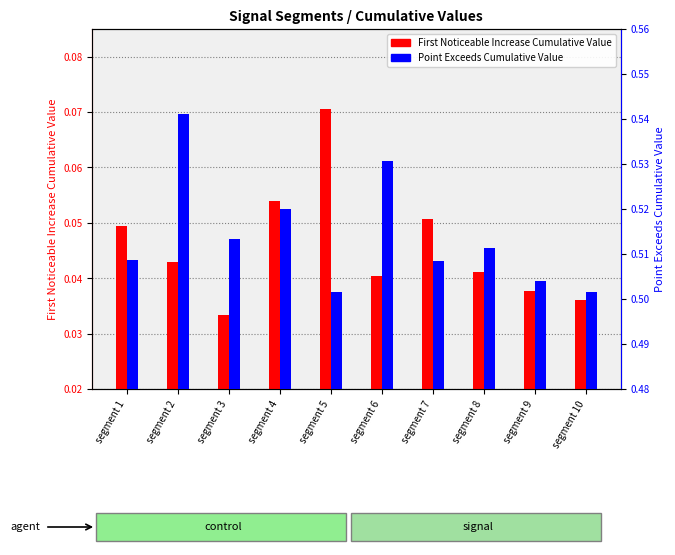

What is the spread (max minus min) of values at segment 8?

0.5